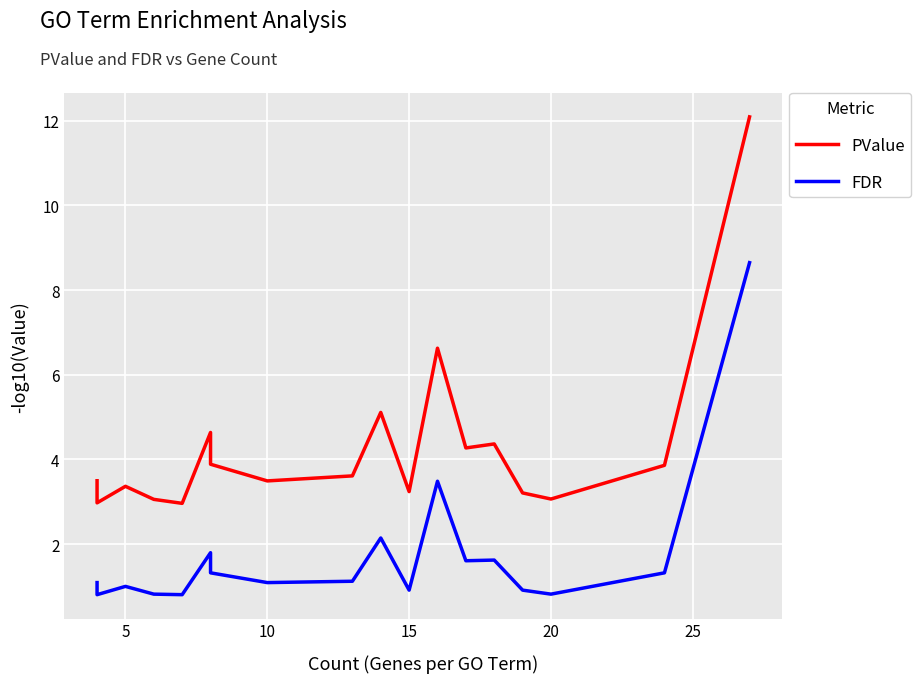

What are all the series names shown in the legend?

PValue, FDR